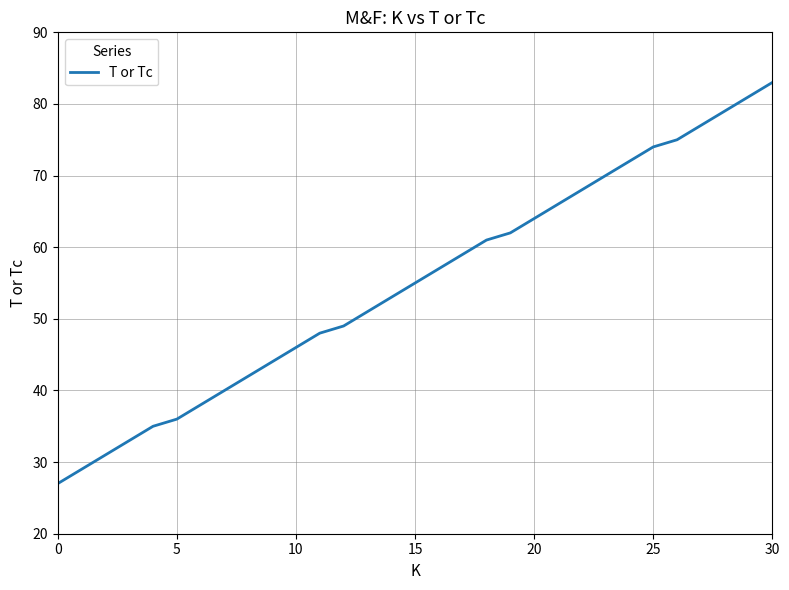

How many categories are shown in the chart?

31